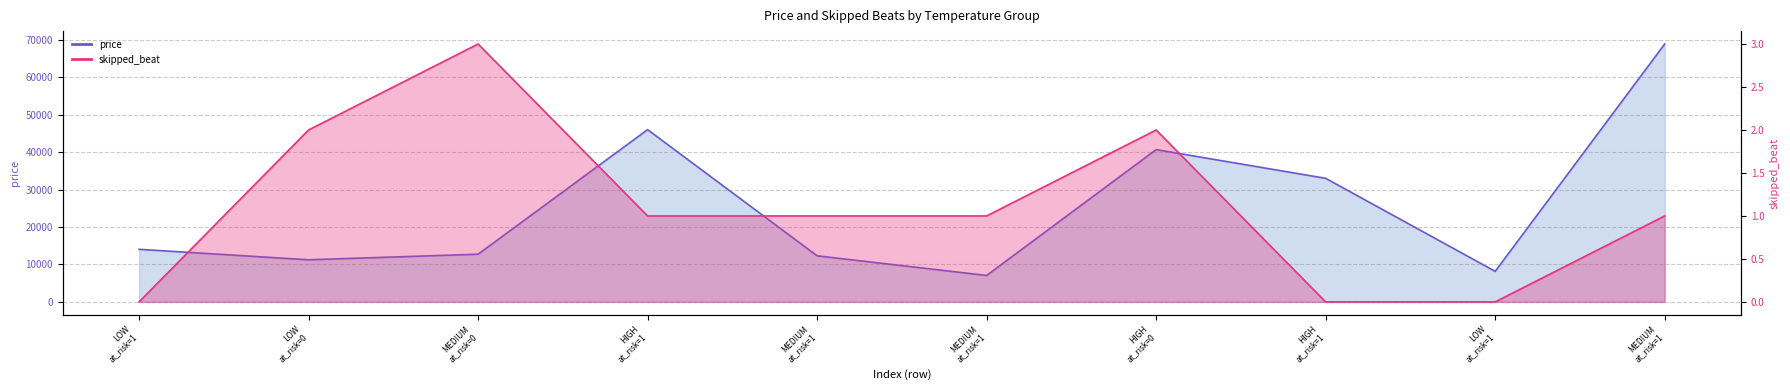

Between MEDIUM at_risk=1 and LOW at_risk=1, which series saw the biggest shift?

price